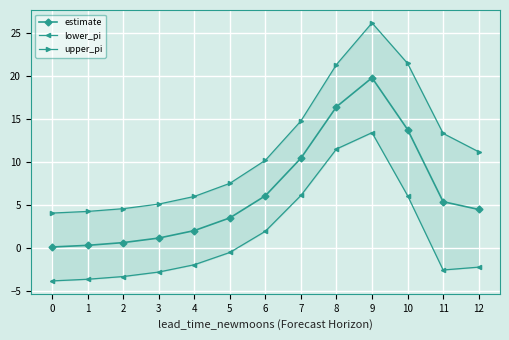

Rank the series at 10 from lowest to highest value.

lower_pi, estimate, upper_pi